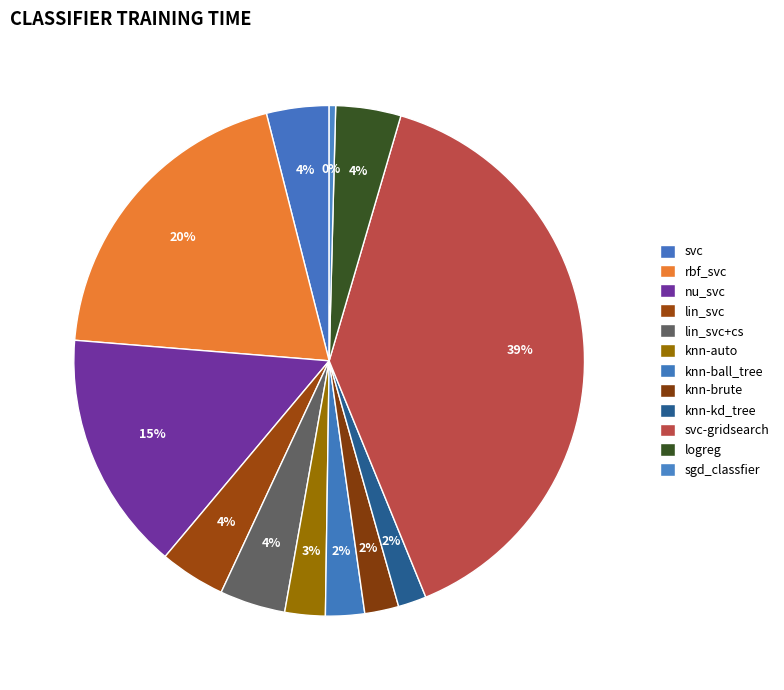

Which category has the biggest portion of the pie?

svc-gridsearch